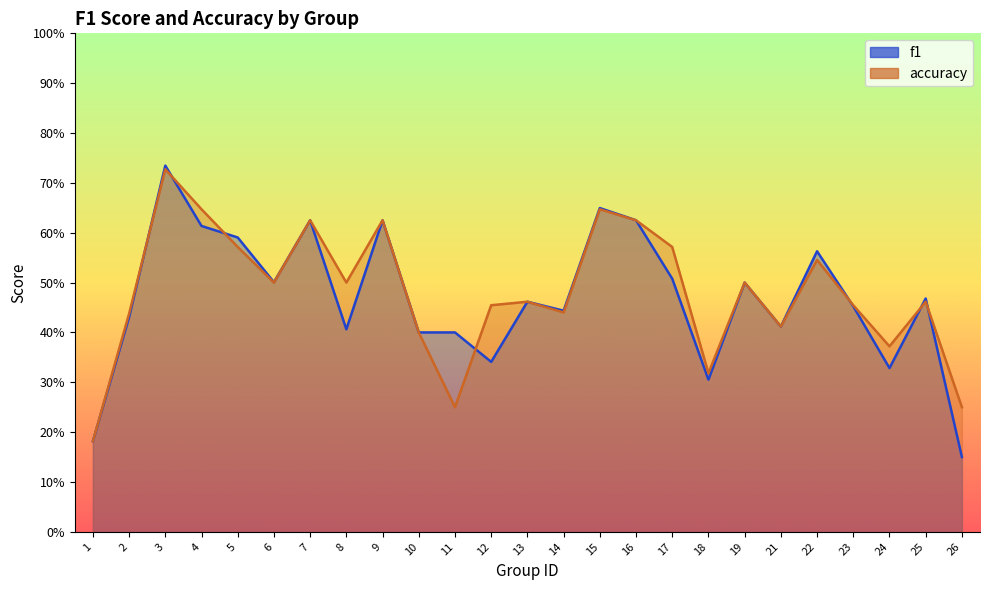

At which category is the sum across all series the highest?

3